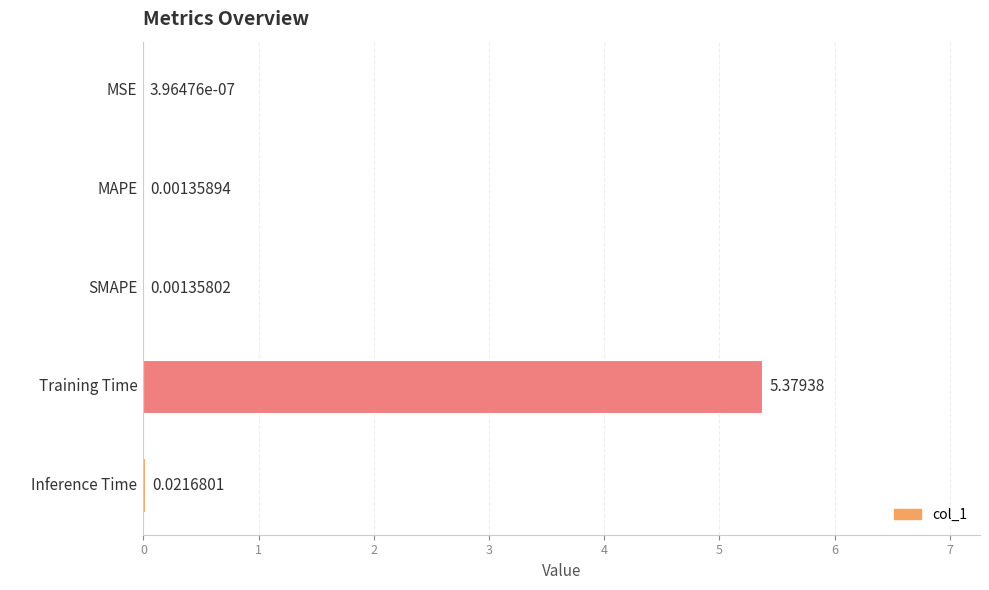

At which category does the chart reach its peak across all series?

Training Time